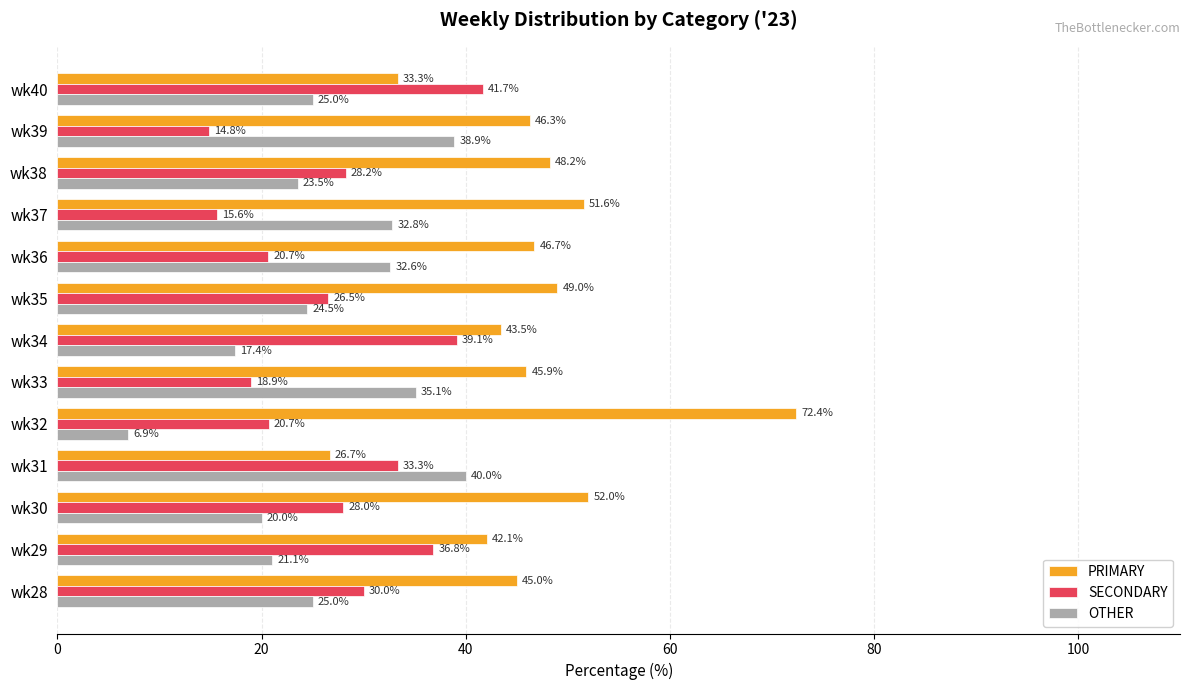

What is the difference between the maximum and minimum values in the OTHER series?

33.1